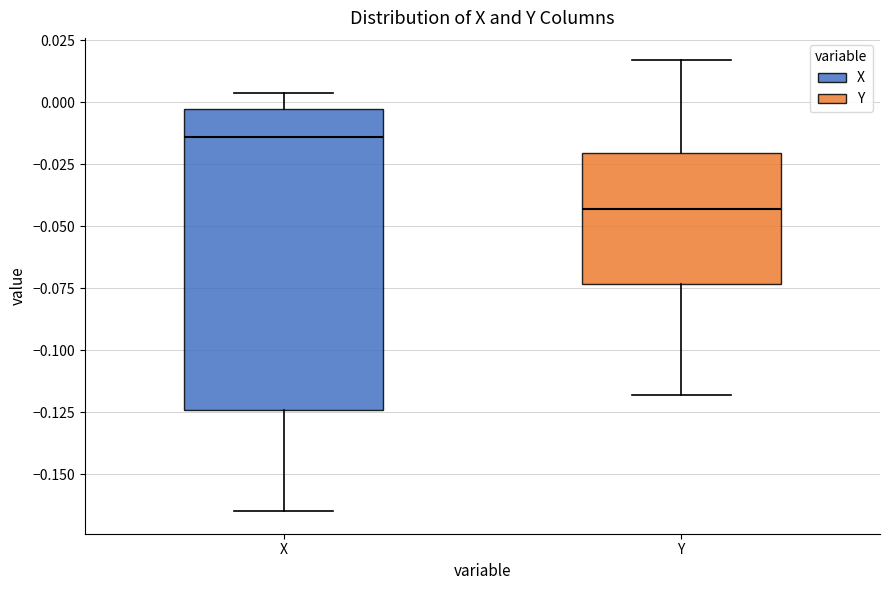

Which box has the lowest median line?

Y